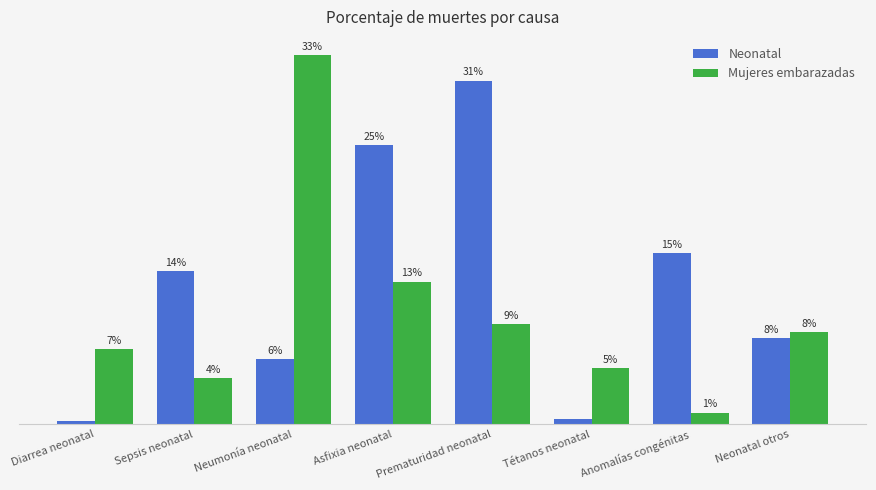

What are all the series names shown in the legend?

Neonatal, Mujeres embarazadas